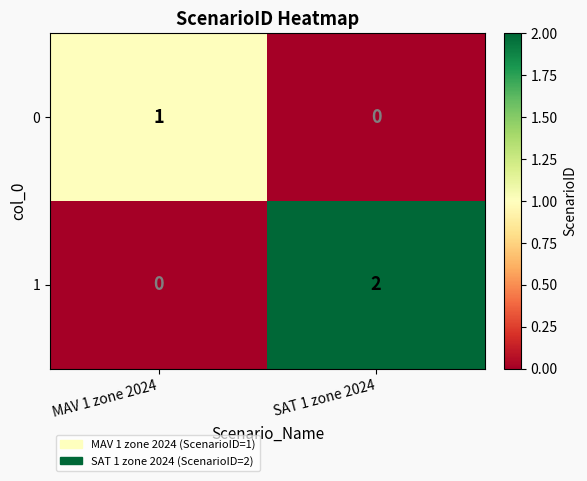

At which category is the sum across all series the highest?

SAT 1 zone 2024